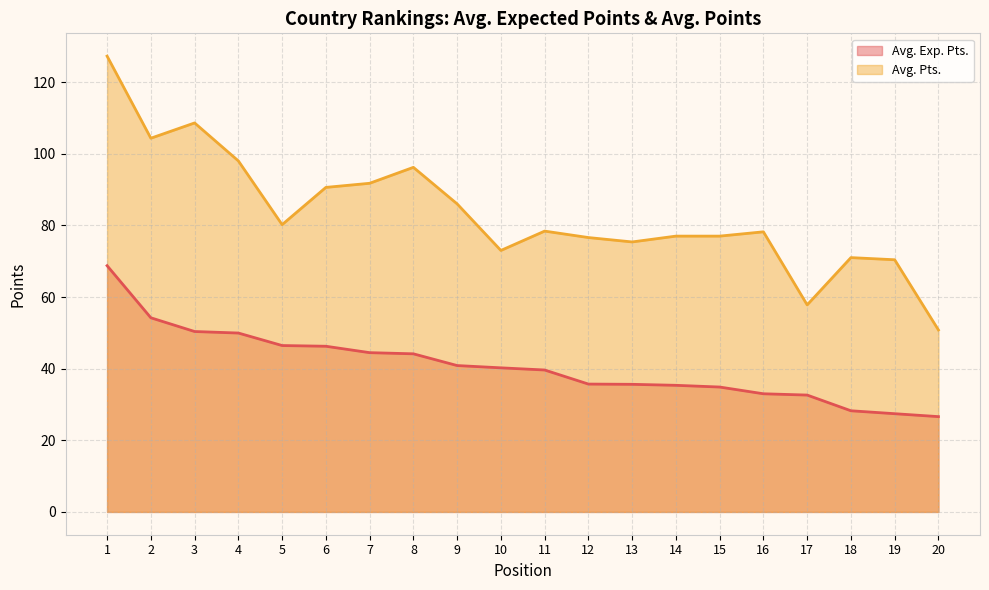

Reading left to right, what are all the values shown in this chart?

Avg. Exp. Pts.: 68.7	54.2	50.4	49.9	46.5	46.3	44.5	44.1	40.9	40.2	39.6	35.7	35.6	35.3	34.9	33.0	32.6	28.2	27.4	26.6
Avg. Pts.: 127.2	104.3	108.6	98.0	80.2	90.6	91.8	96.2	86.0	73.0	78.4	76.6	75.4	77.0	77.0	78.2	57.8	71.0	70.4	50.8